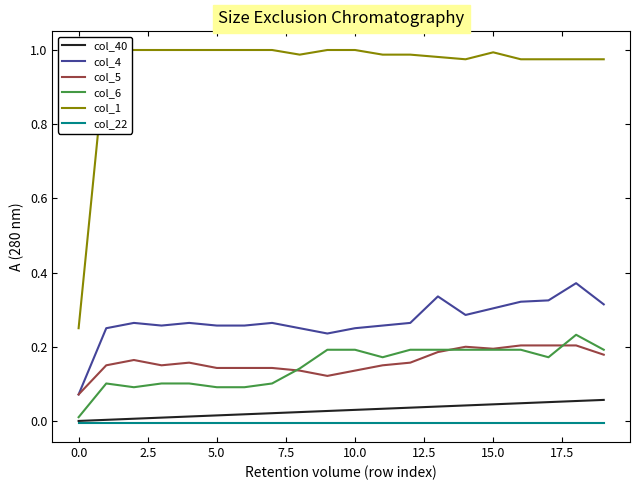

What is the maximum value for col_1?

1.0